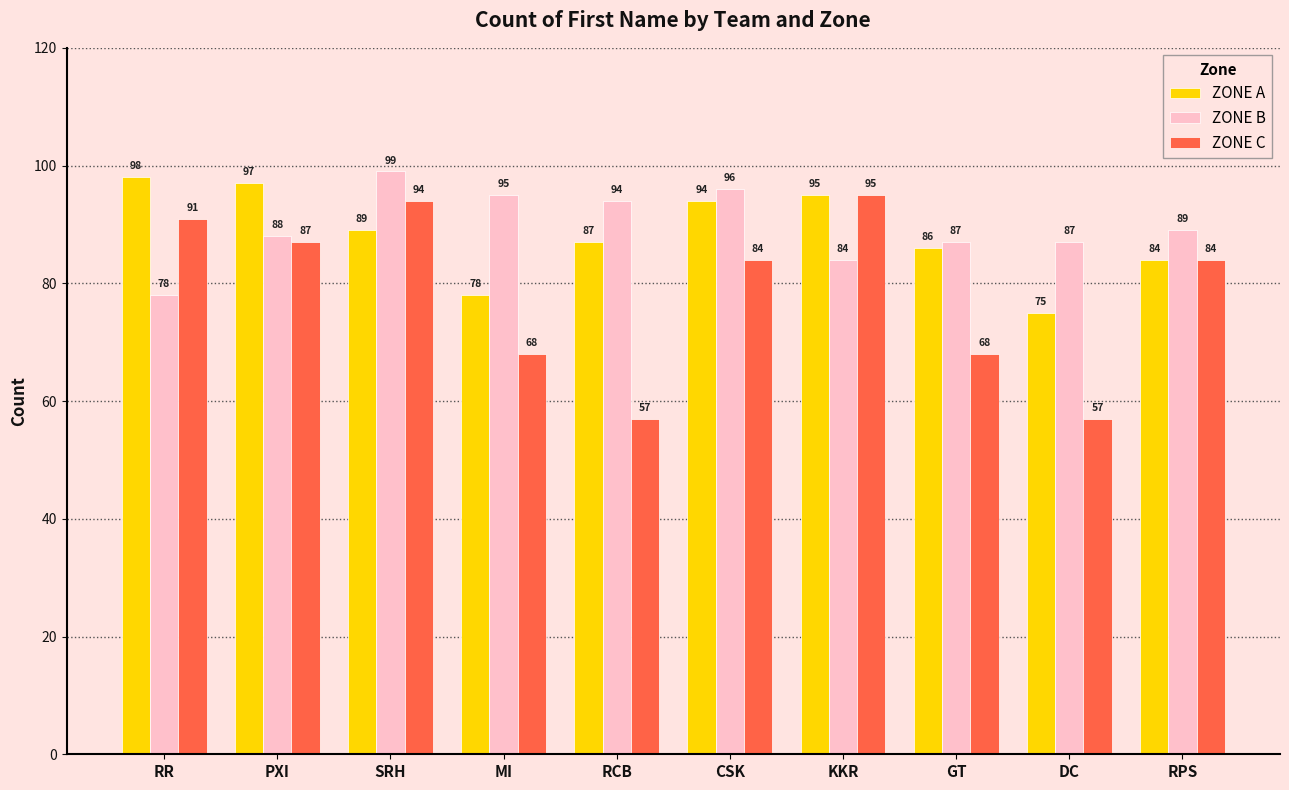

What is the label of the 4th bar from the left?

MI